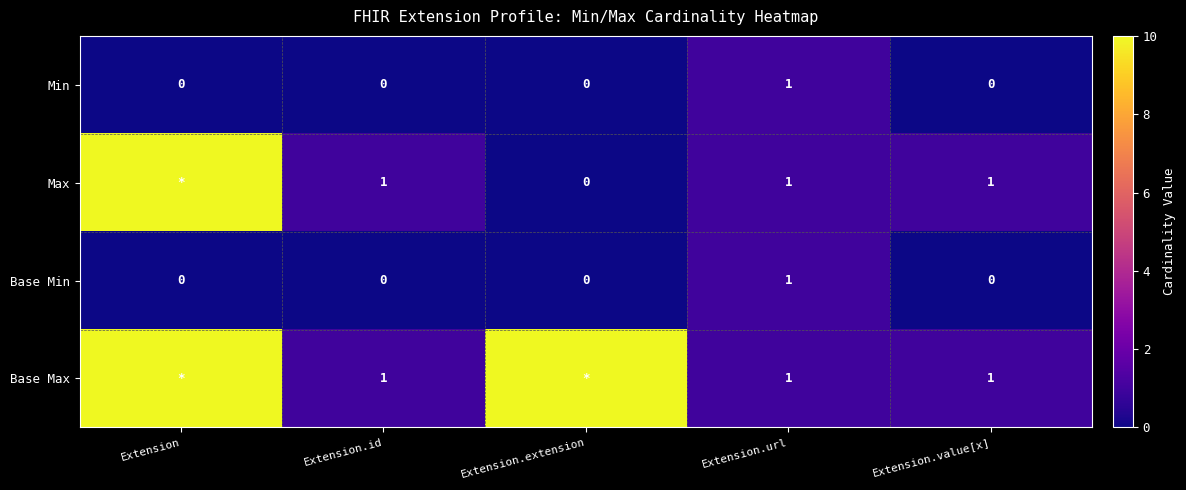

At which label does Min reach its peak?

Extension.url